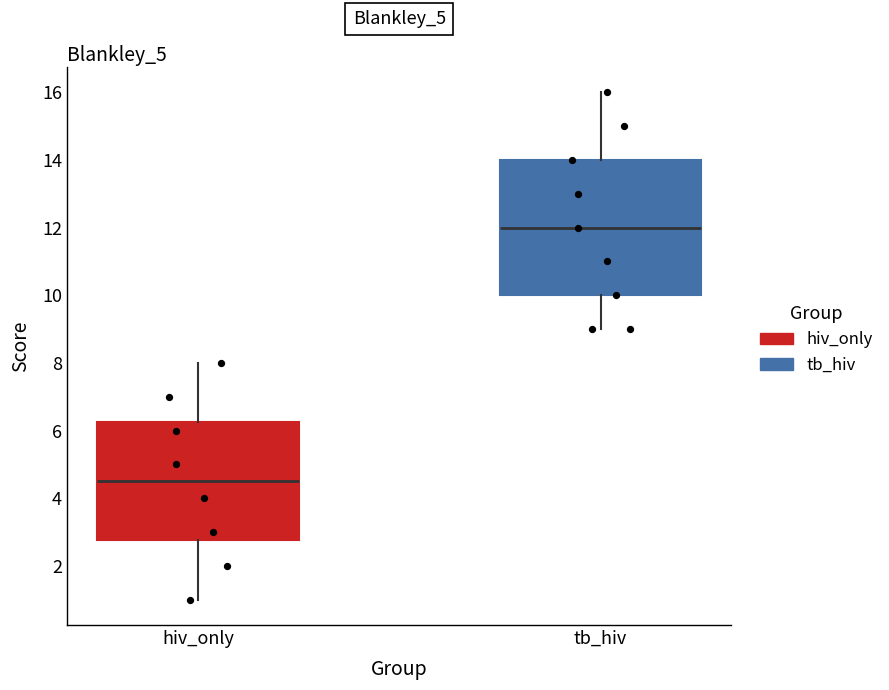

Where is the lower edge of the box for hiv_only on the y-axis? The values are not printed on the chart, so give them approximately, as read against the axis.

2.8